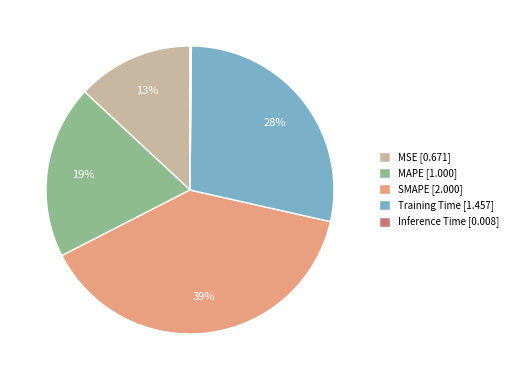

To the nearest percent, what percentage of the pie is SMAPE [2.000]?

39%